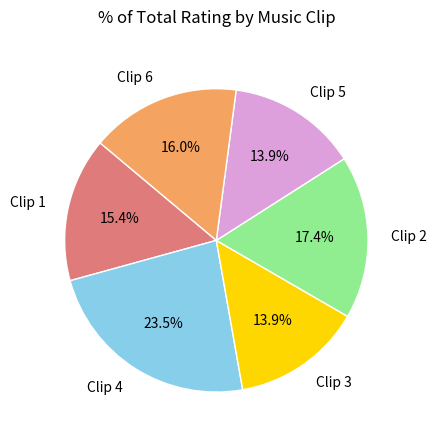

What is the largest slice in the pie chart?

Clip 4